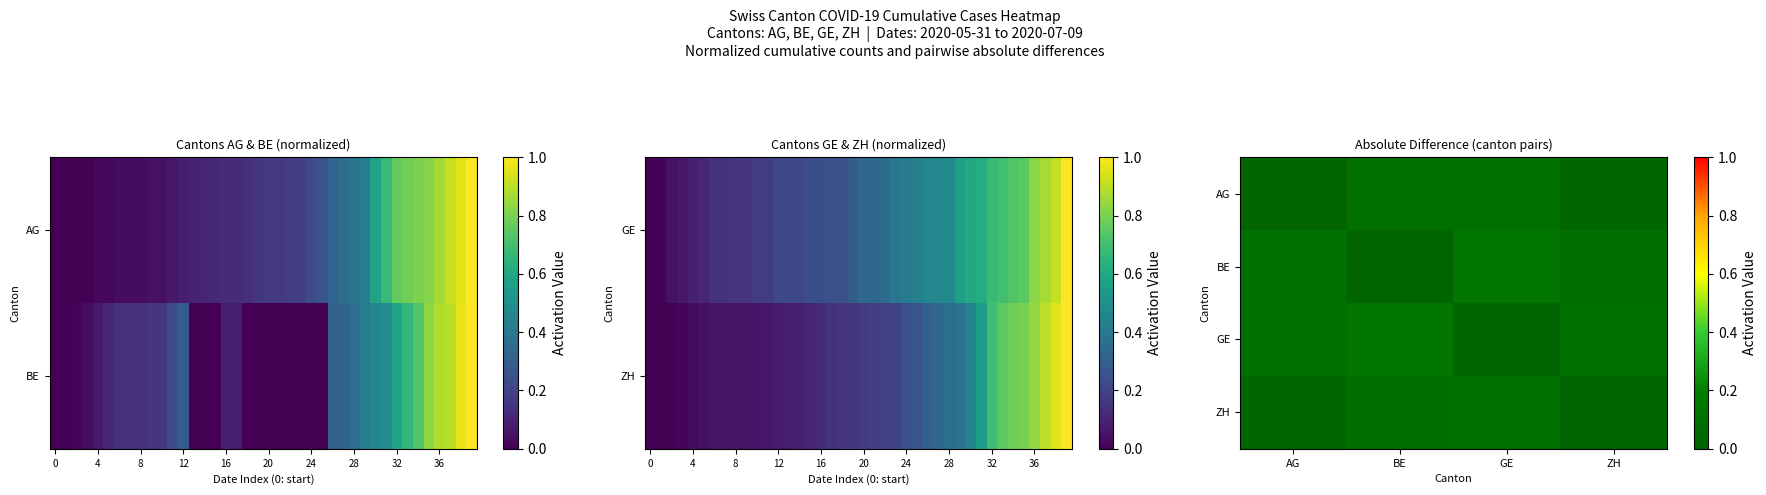

Is it true that BE equals 0.0 at BE?

False